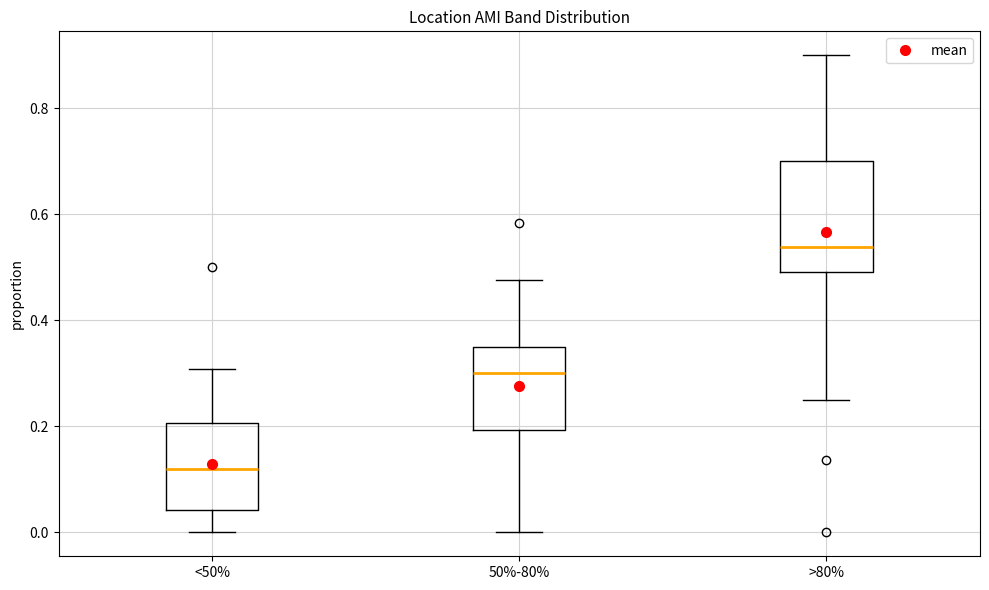

Which box's median line is the lowest?

<50%